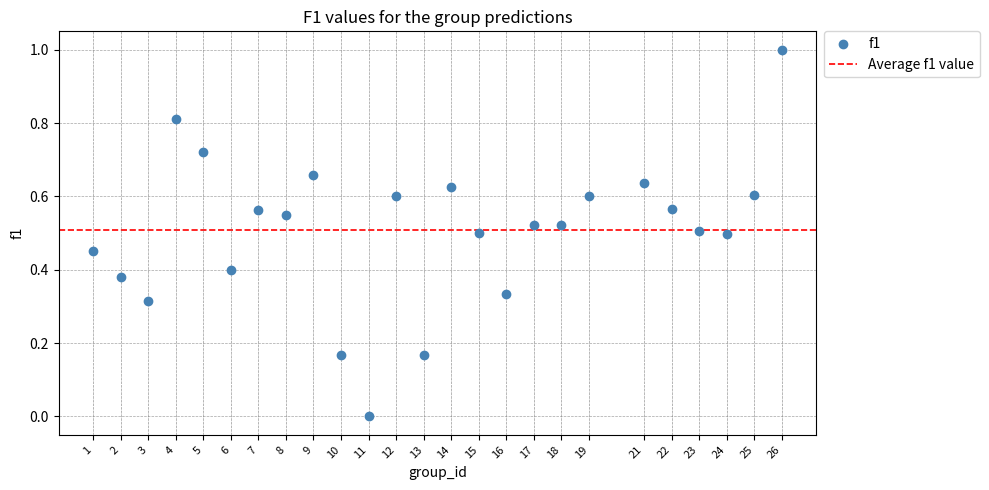

What is the range of Y values (max minus min)?

1.0